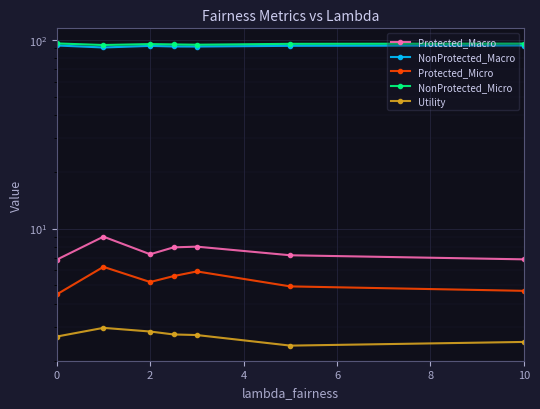

Reading left to right, list all the values displayed in this chart.

Protected_Macro: 6.8	9.1	7.3	8.0	8.0	7.2	6.9
NonProtected_Macro: 93.2	90.9	92.7	92.0	92.0	92.8	93.1
Protected_Micro: 4.5	6.3	5.2	5.6	5.9	4.9	4.7
NonProtected_Micro: 95.5	93.7	94.8	94.4	94.1	95.1	95.3
Utility: 2.7	3.0	2.9	2.8	2.7	2.4	2.5